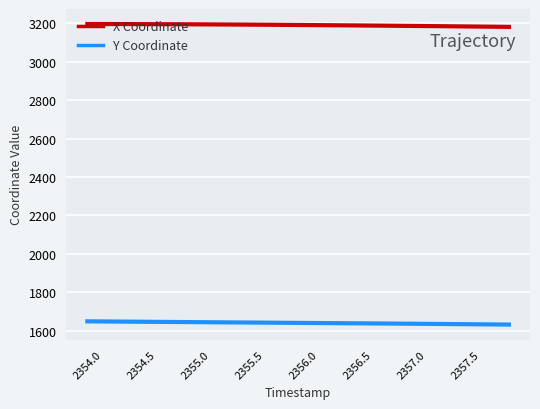

What is the difference between the second highest and minimum values in the X Coordinate series?

14.8